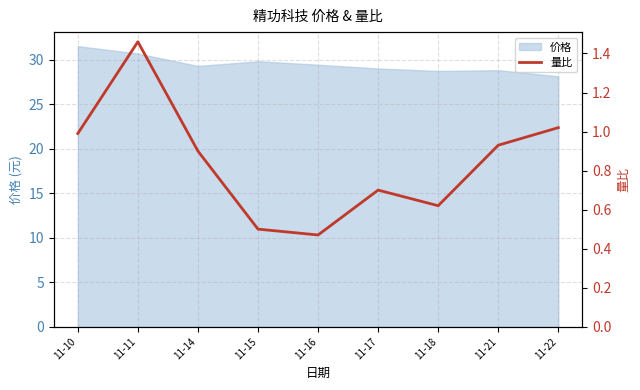

Reading left to right, what are all the values shown in this chart?

11-10=1.0	11-11=1.5	11-14=0.9	11-15=0.5	11-16=0.5	11-17=0.7	11-18=0.6	11-21=0.9	11-22=1.0